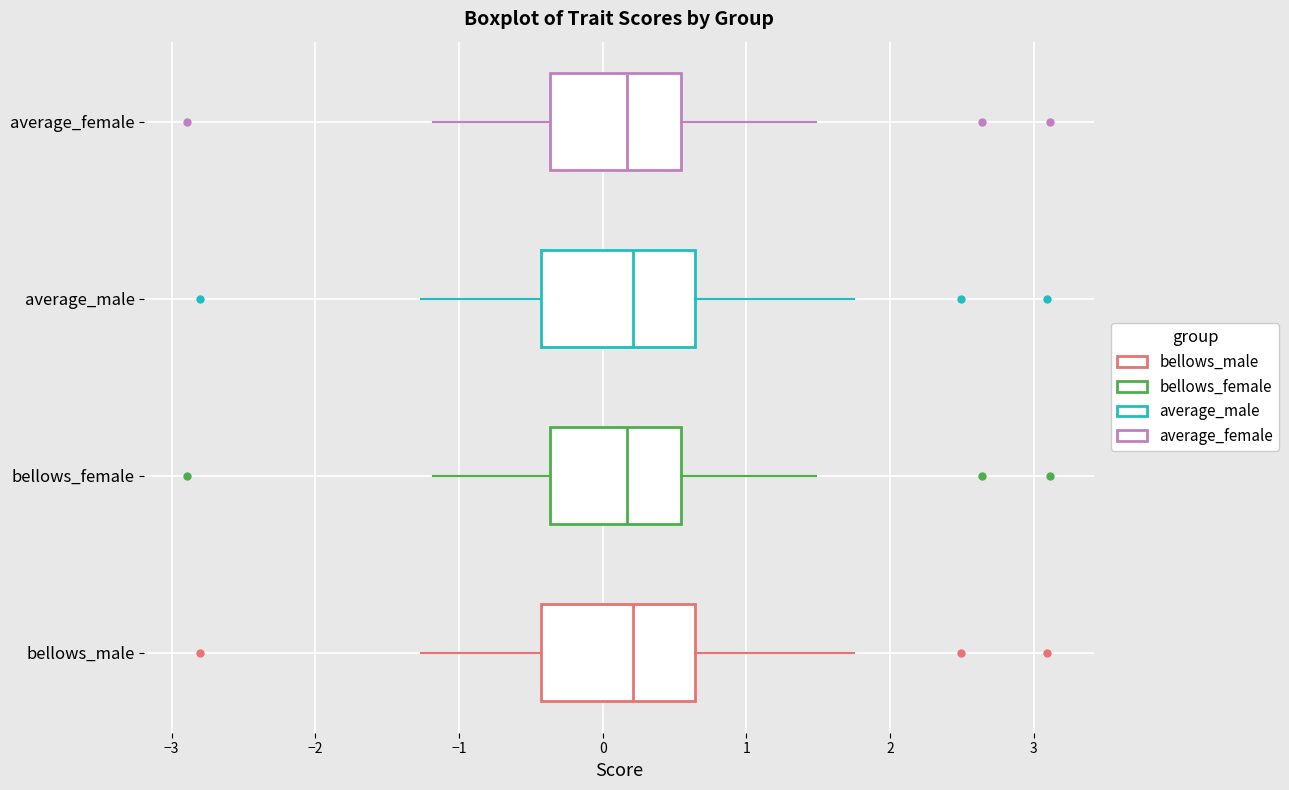

Where does the median line of the box for average_female sit on the x-axis? The values are not printed on the chart, so give them approximately, as read against the axis.

0.2